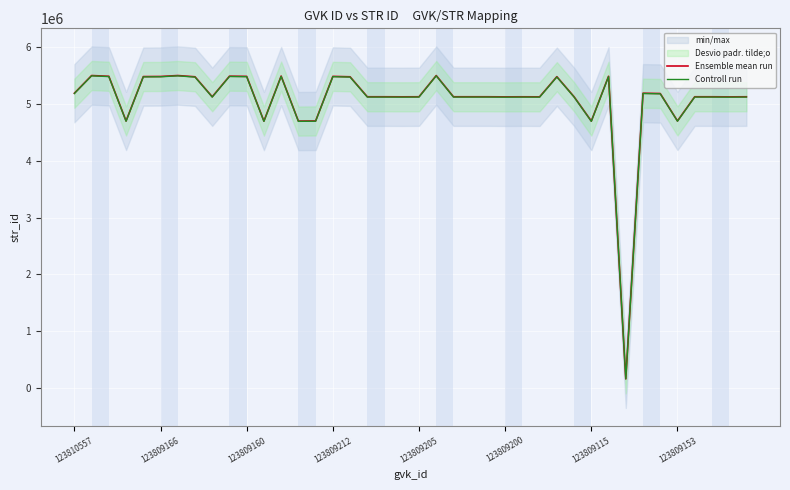

What is the maximum value for Controll run?

5487373.1